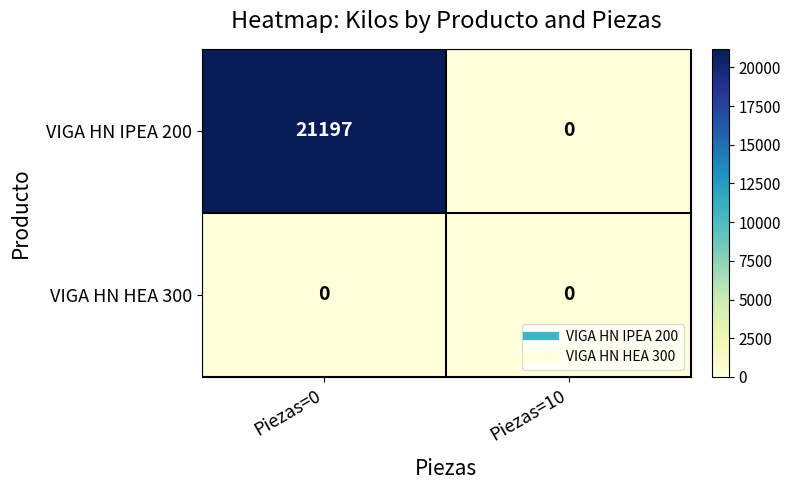

What is the maximum value shown in the chart?

21197